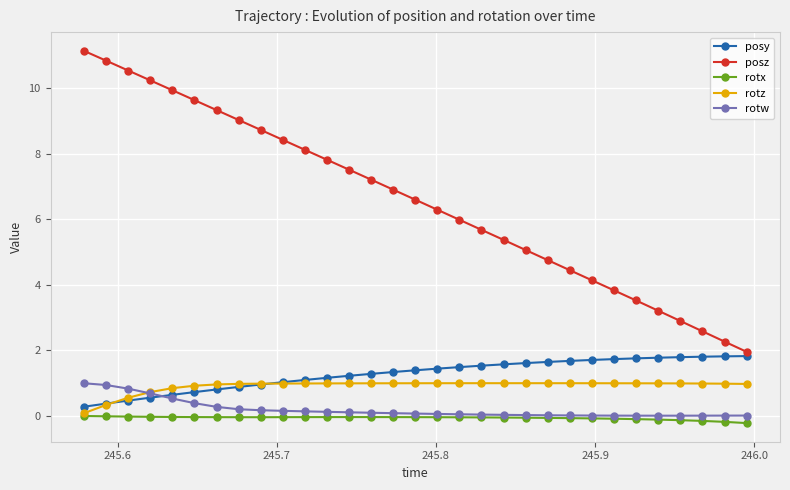

What is the difference between the second highest and minimum values in the rotw series?

0.9